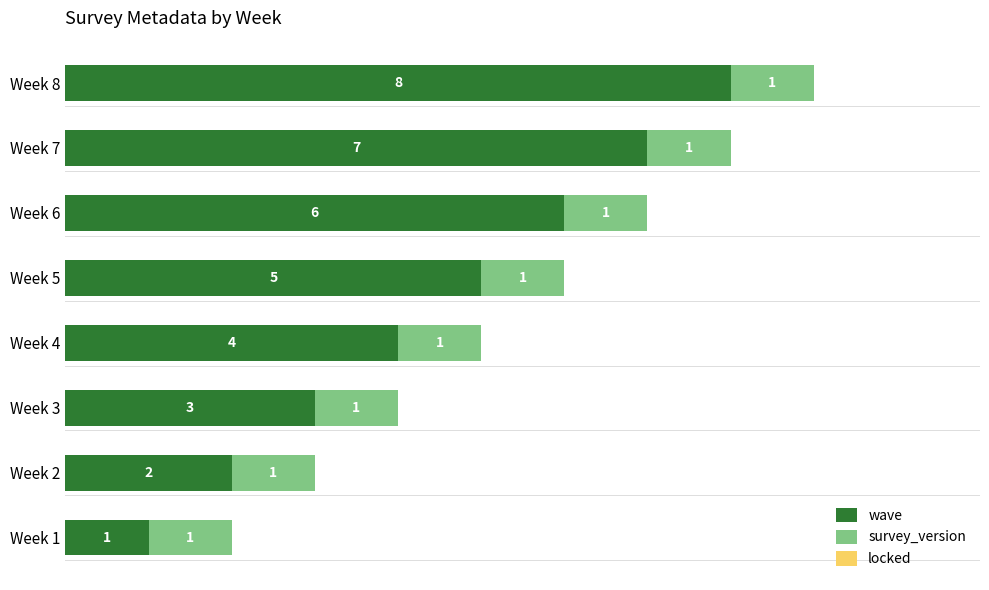

The wave series shows 1 at Week 5. True or false?

False